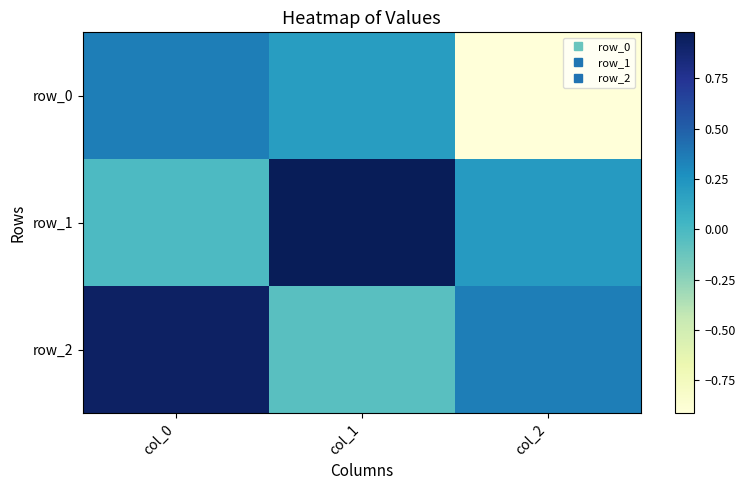

Which category has the lowest value in the row_1 series?

col_0